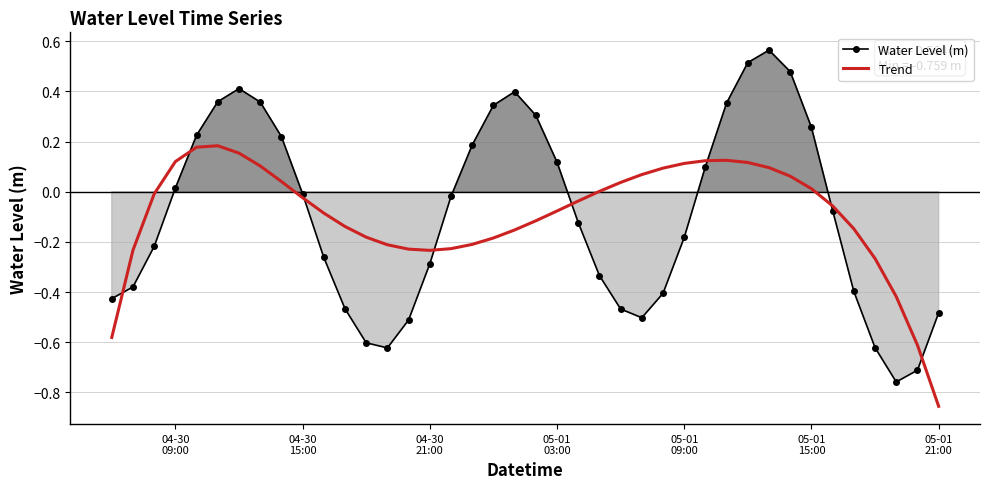

What is the value of the Trend point at the 33rd from the left?

0.1